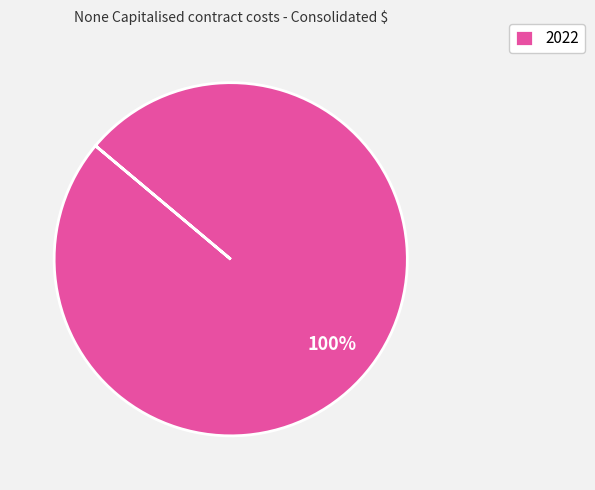

Is there a majority slice in this chart?

Yes